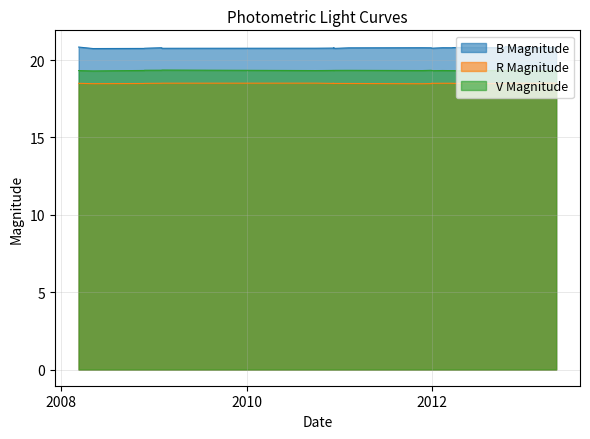

Rank the series by their average value, from lowest to highest.

R Magnitude, V Magnitude, B Magnitude